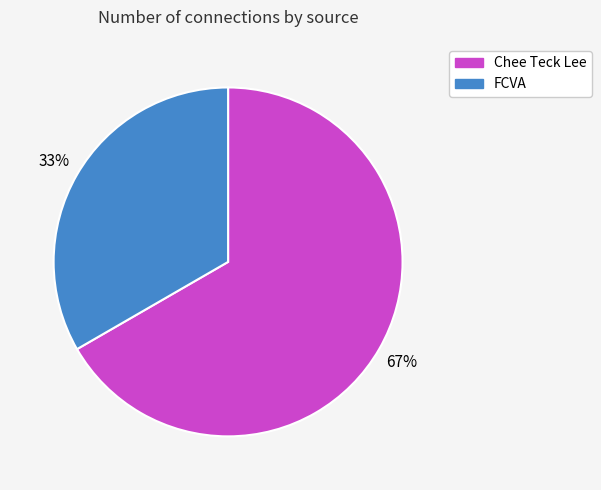

Count the number of slices in the pie.

2